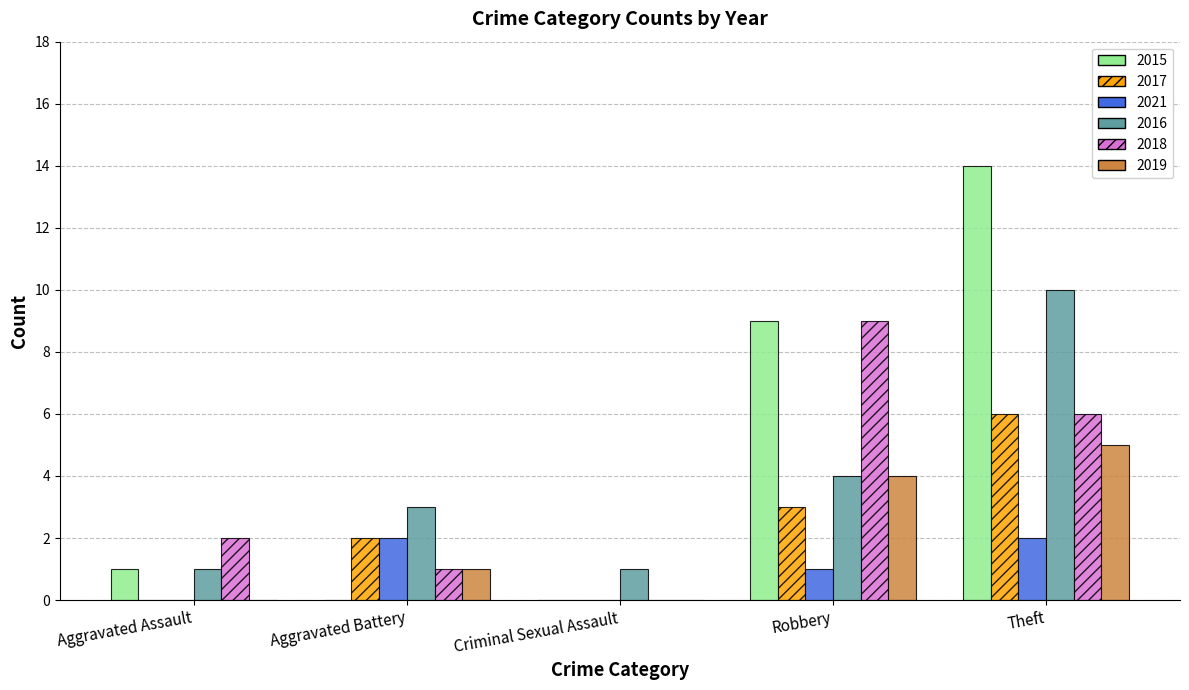

Reading right to left, list all the values displayed in this chart.

2015: Theft=14	Robbery=9	Criminal Sexual Assault=0	Aggravated Battery=0	Aggravated Assault=1
2017: Theft=6	Robbery=3	Criminal Sexual Assault=0	Aggravated Battery=2	Aggravated Assault=0
2021: Theft=2	Robbery=1	Criminal Sexual Assault=0	Aggravated Battery=2	Aggravated Assault=0
2016: Theft=10	Robbery=4	Criminal Sexual Assault=1	Aggravated Battery=3	Aggravated Assault=1
2018: Theft=6	Robbery=9	Criminal Sexual Assault=0	Aggravated Battery=1	Aggravated Assault=2
2019: Theft=5	Robbery=4	Criminal Sexual Assault=0	Aggravated Battery=1	Aggravated Assault=0